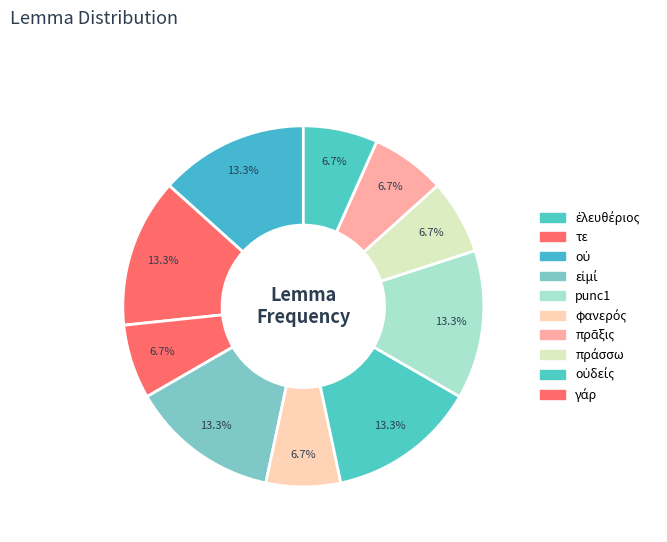

Count the number of slices in the pie.

10